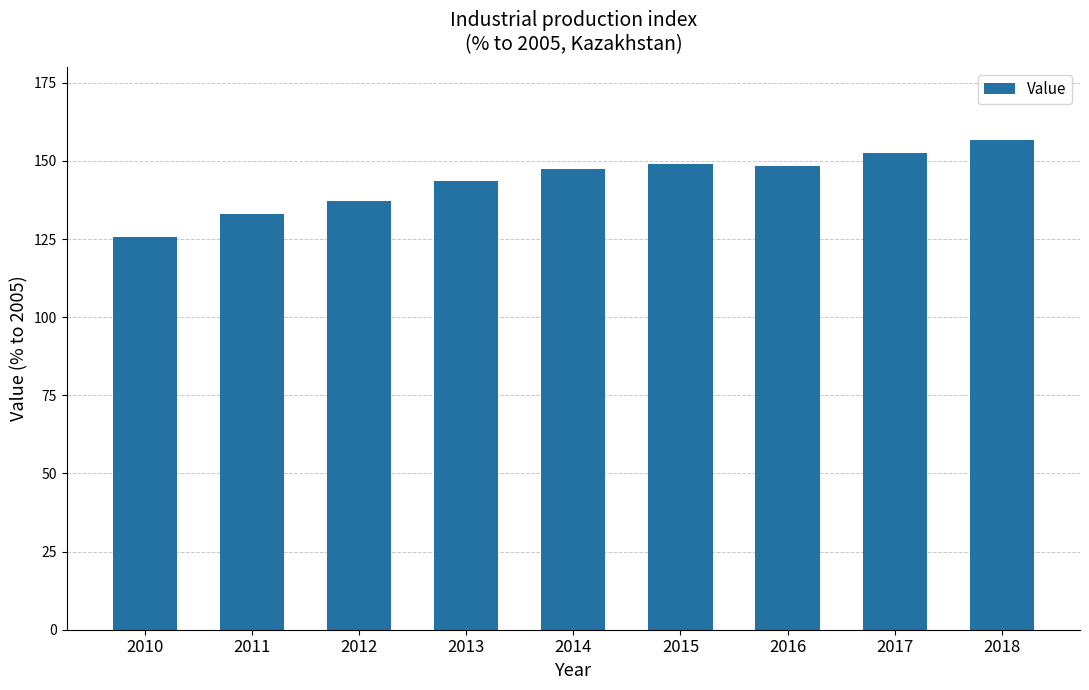

At which category does the chart reach its peak across all series?

2018